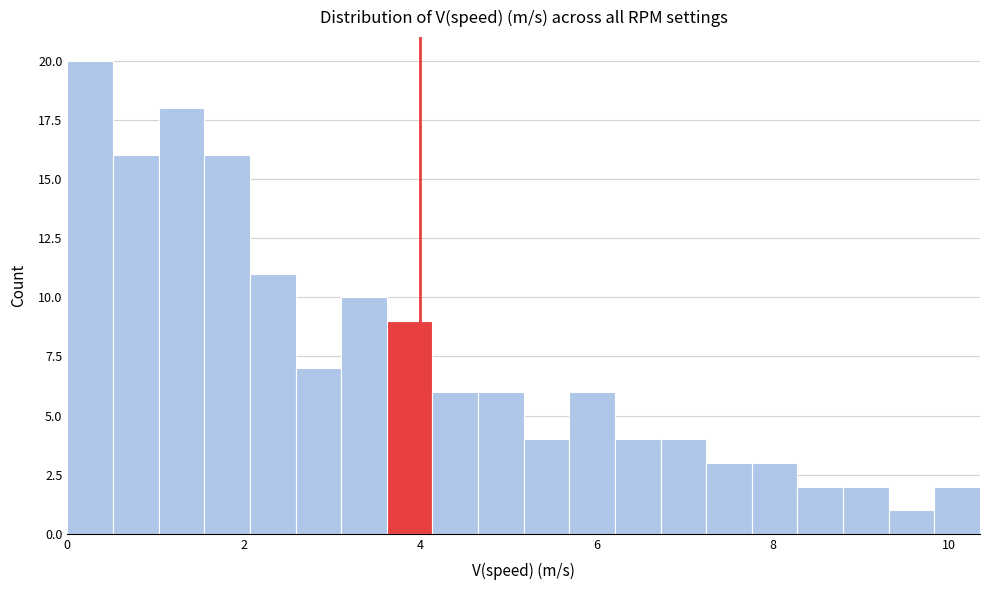

Read against the x-axis, roughly where is the centre of the tallest bar?

0.2